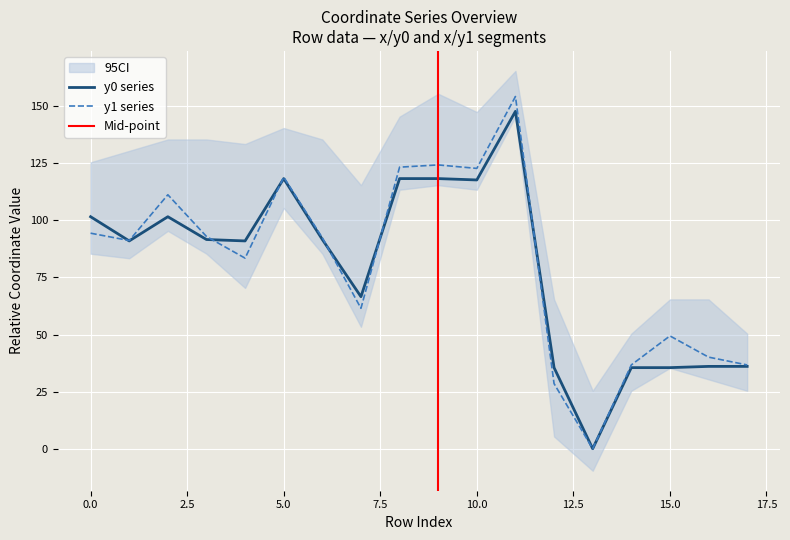

At which category does the chart reach its peak across all series?

11